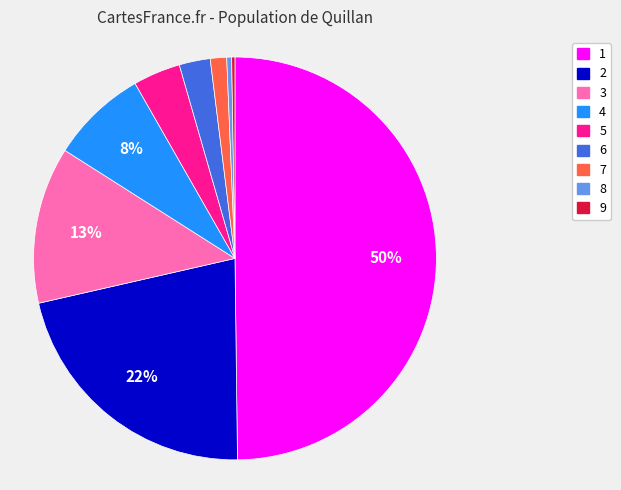

To the nearest percent, what is the difference between the largest and smallest slice percentages?

50%